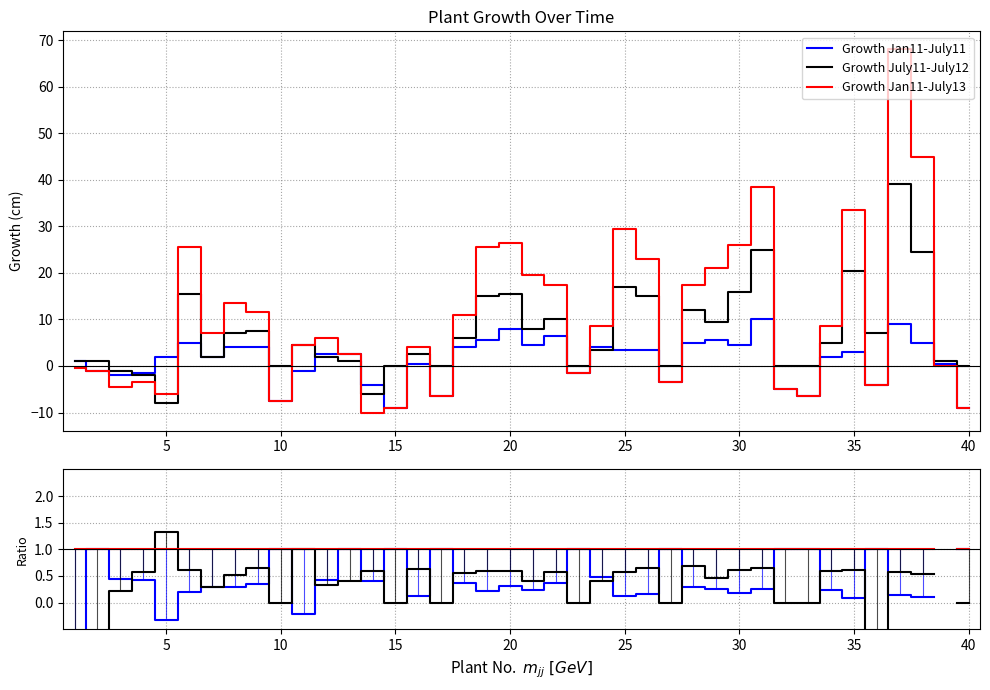

Does the chart have visible grid lines?

Yes